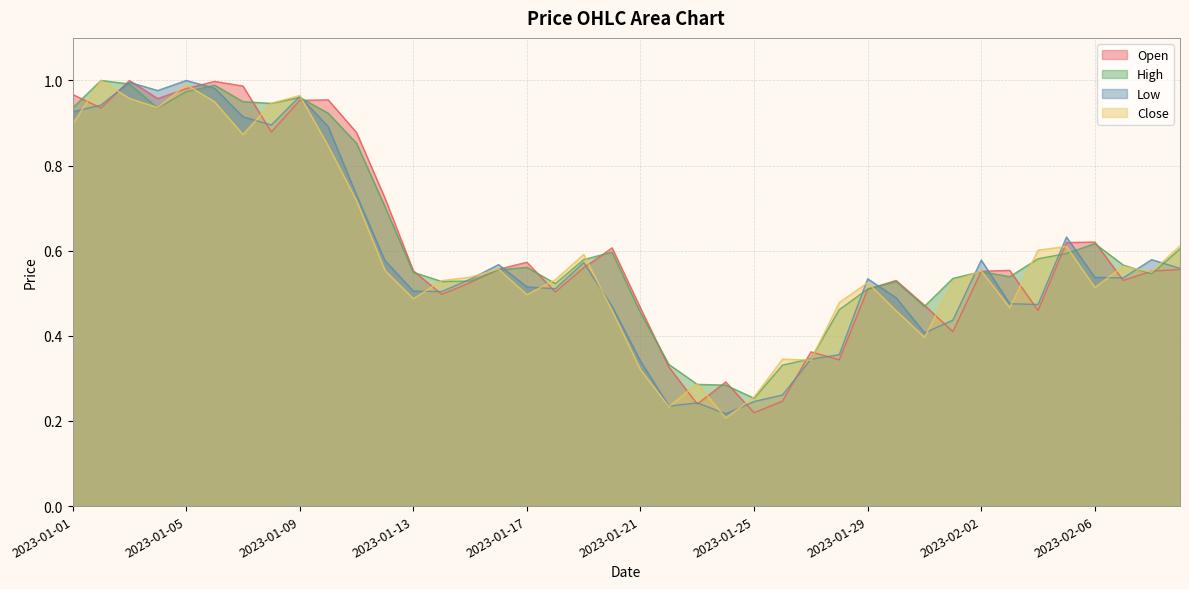

What is the difference between the second highest and second lowest values in the Close series?

0.8